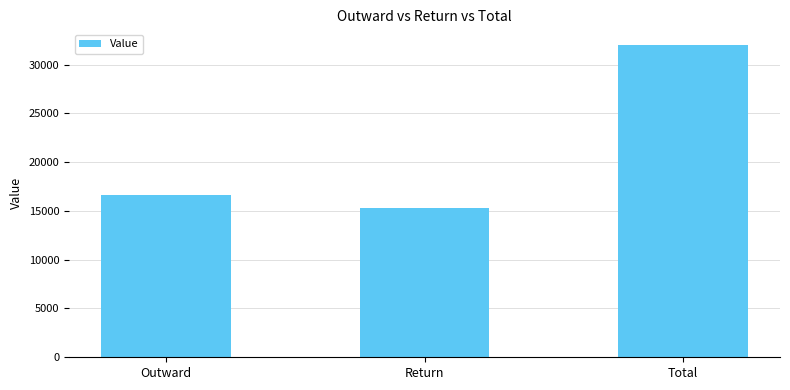

What is the sum of all values?

64014